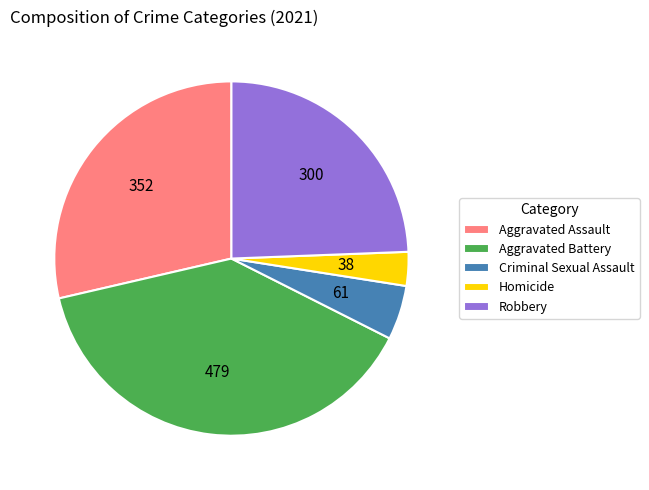

Do Robbery and Homicide together represent more than half of the pie?

No